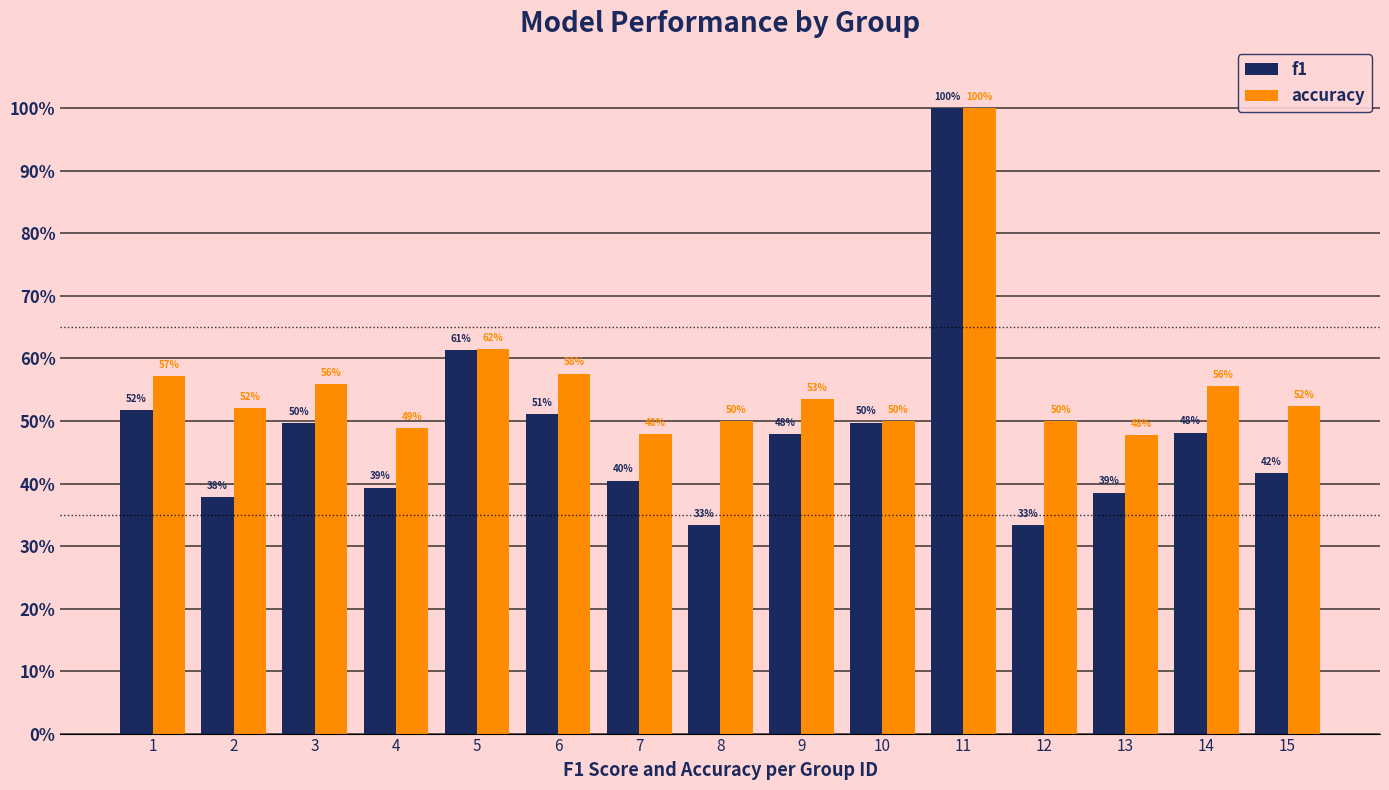

Rank the series at 13 from highest to lowest value.

accuracy, f1